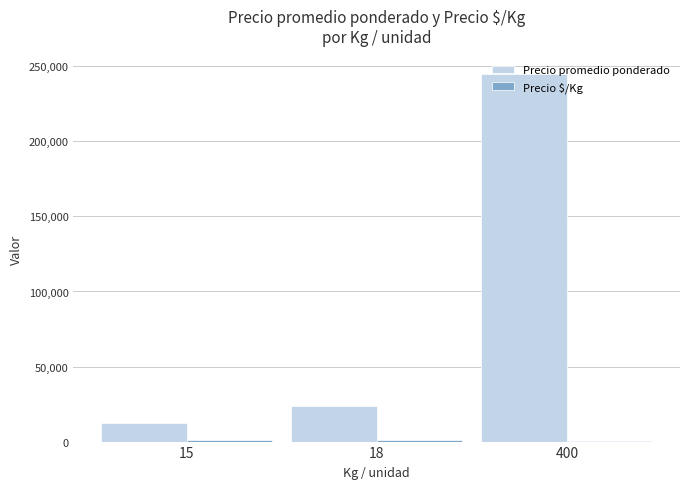

The value of Precio promedio ponderado at 400 is 245000. True or false?

True